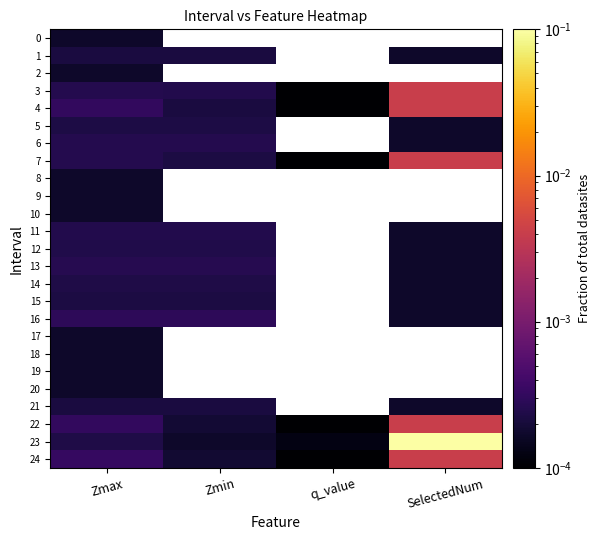

At how many categories does at least one series exceed 0?

4